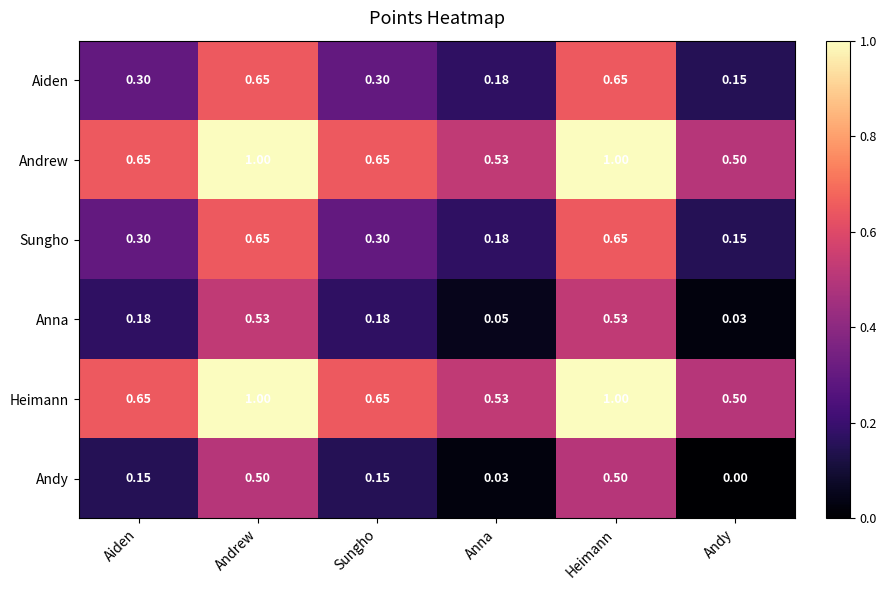

At which category does the chart reach its minimum across all series?

Andy